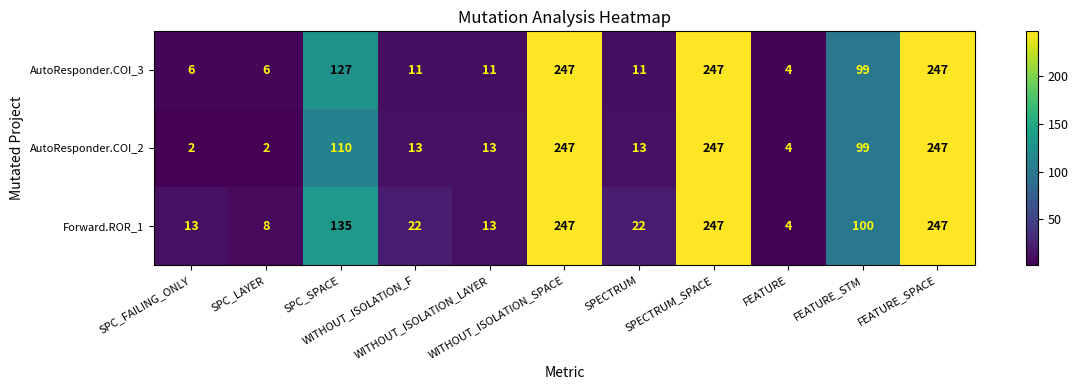

At SPC_SPACE, list the series in order from largest to smallest.

Forward.ROR_1, AutoResponder.COI_3, AutoResponder.COI_2